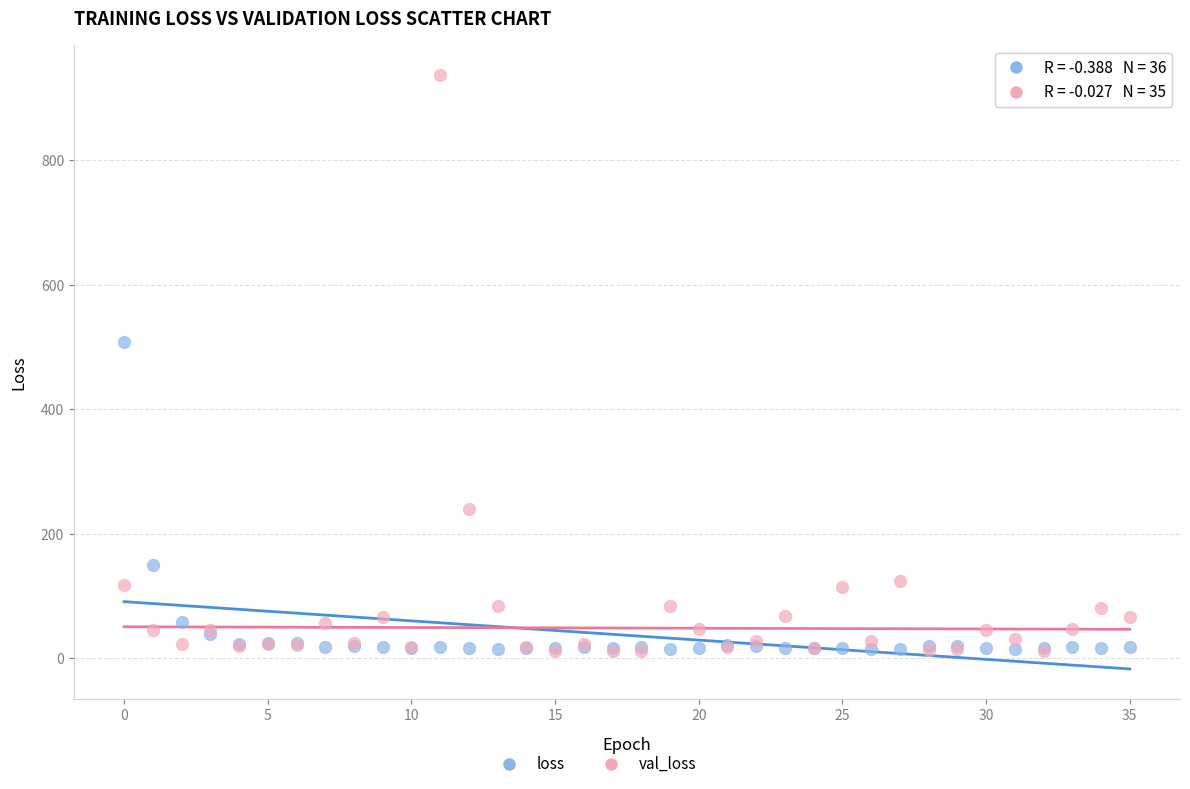

In the loss series, what Y value is closest to 261?

150.7